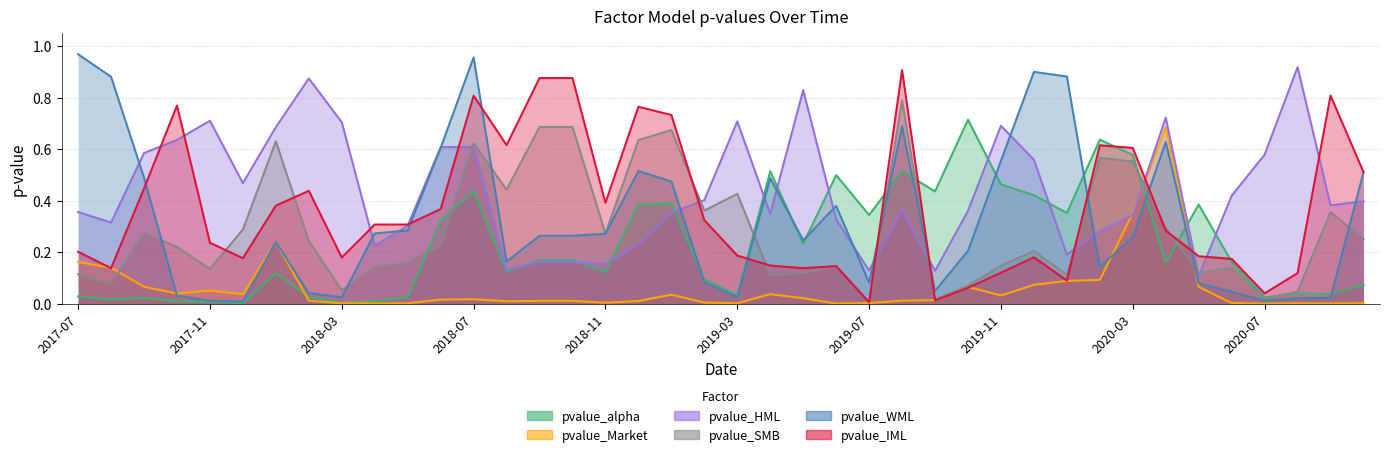

What is the spread (max minus min) of values at 2018-03?

0.7